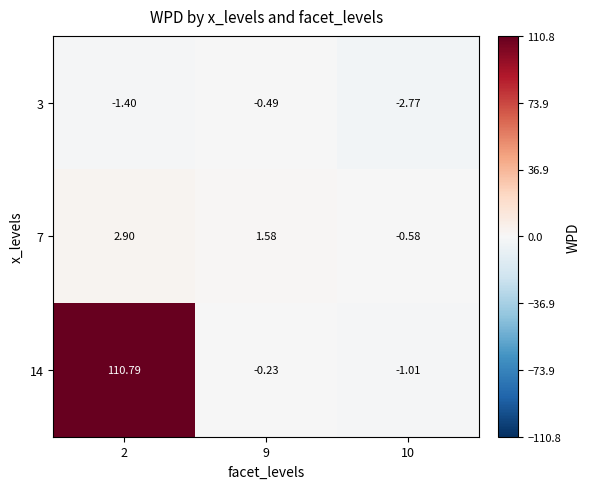

Is the value of 7 at 10 greater than the value of 3 at 10?

Yes